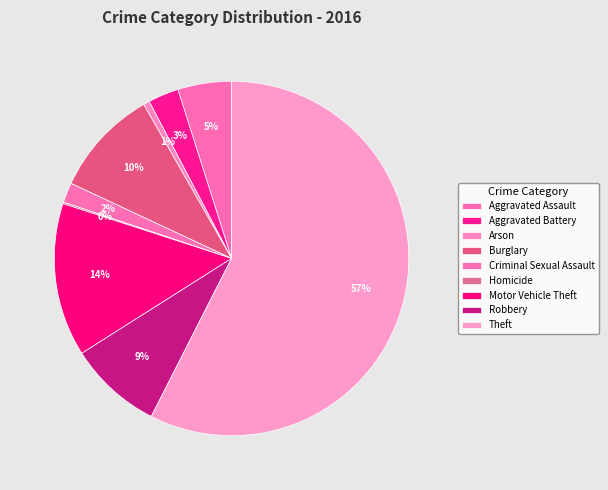

What percentage is NOT represented by Aggravated Battery?

97.2%